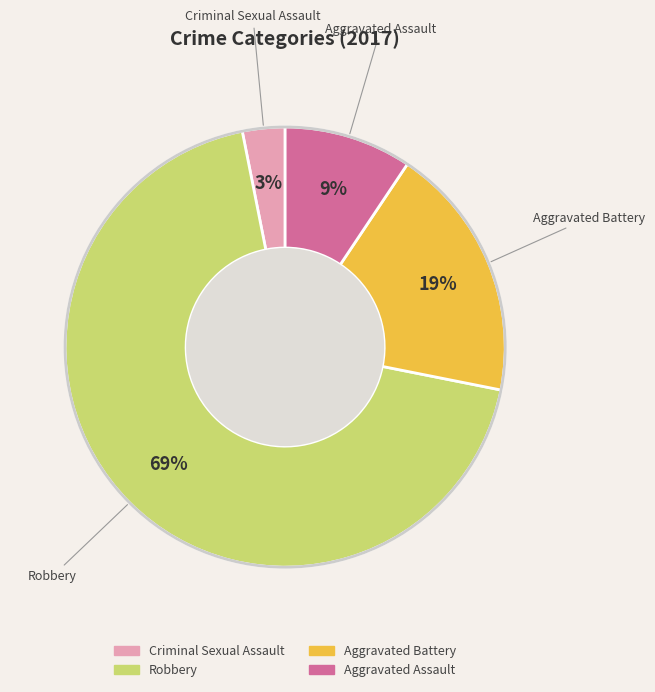

What percentage is the Aggravated Assault slice, to the nearest percent?

9%